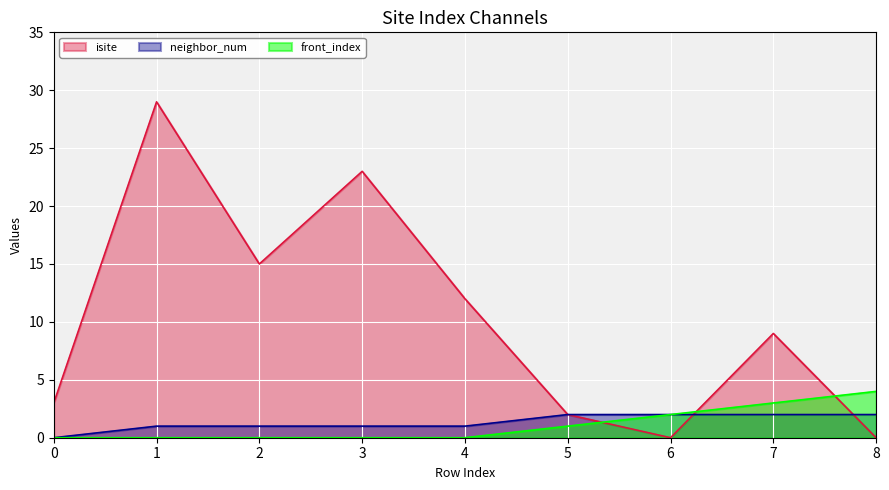

What value does the front_index series have at 7?

3